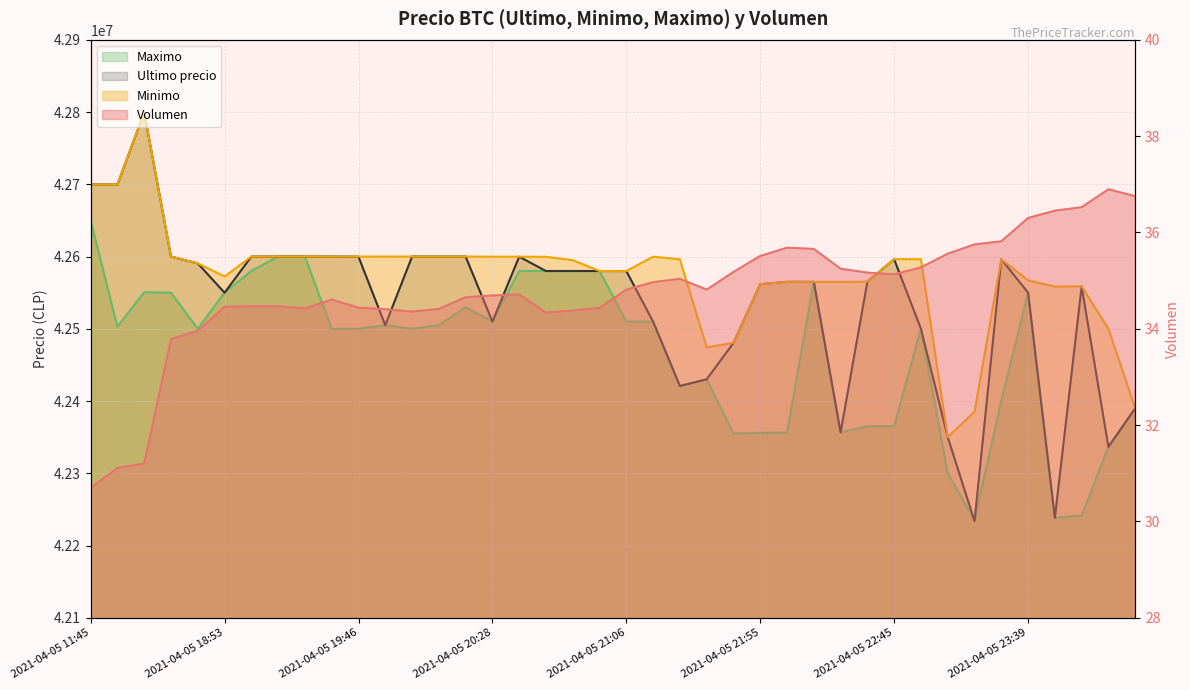

Rank the series at 2021-04-05 20:15 from lowest to highest value.

Volumen, Maximo, Minimo, Ultimo precio